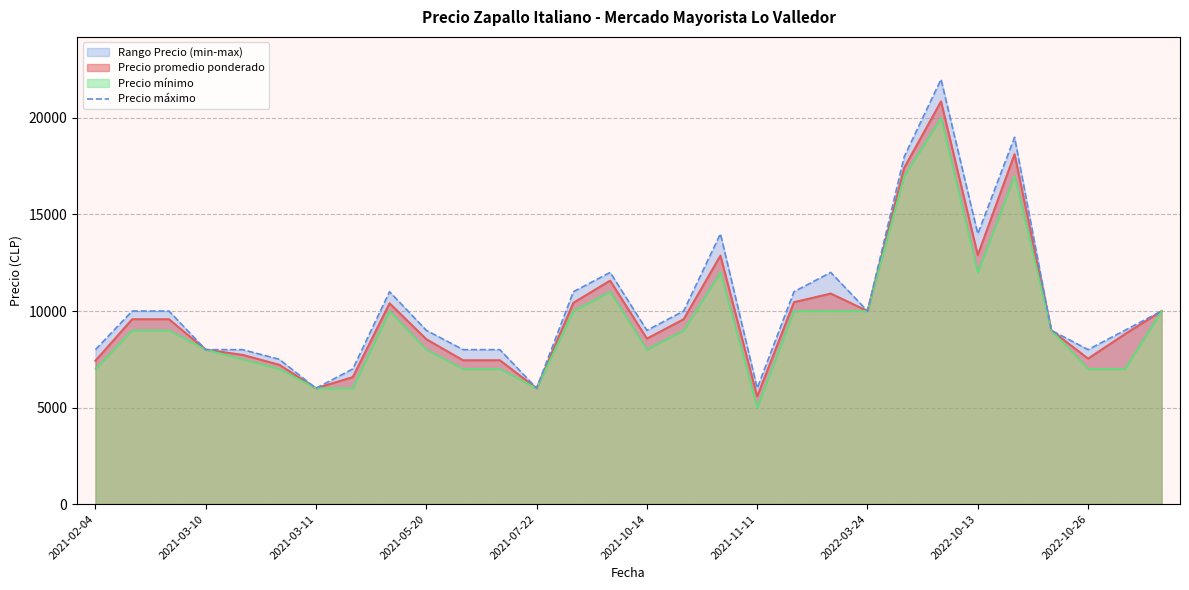

What is the minimum value for Precio promedio ponderado?

5575